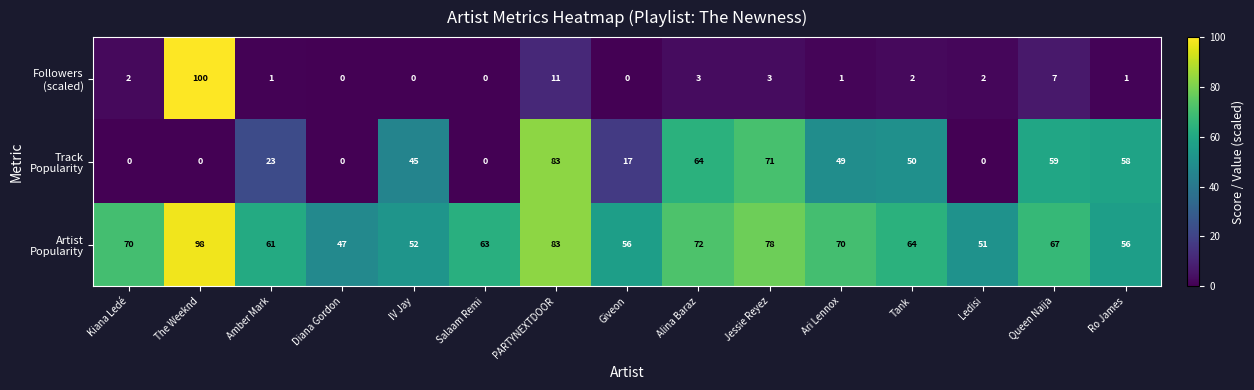

What is the spread (max minus min) of values at Queen Naija?

60